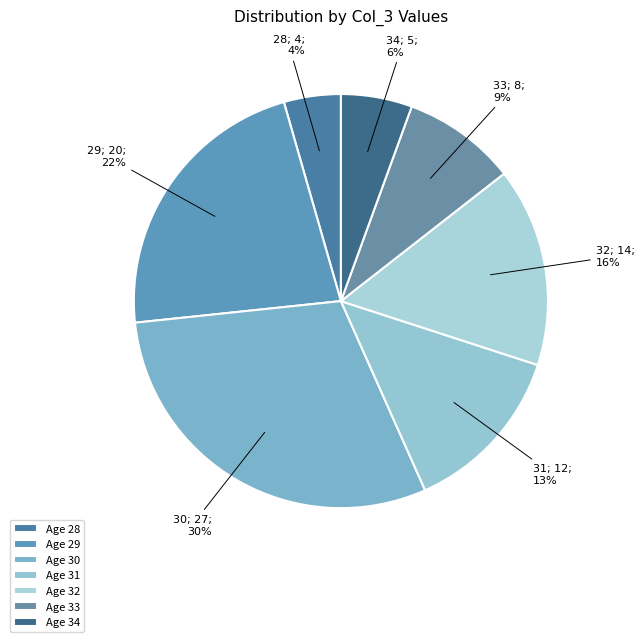

Does any single category account for the majority?

No